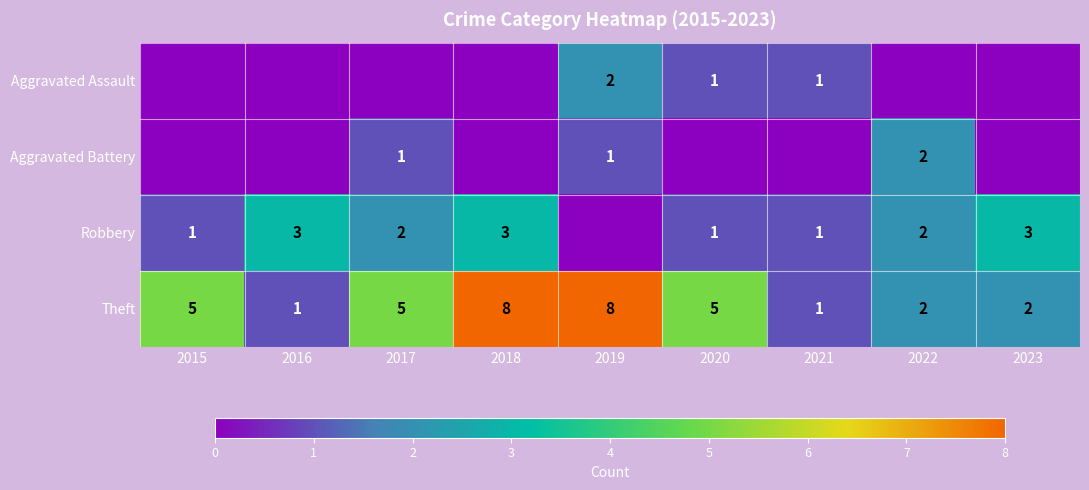

Is the value of Robbery at 2021 greater than the value of Theft at 2018?

No